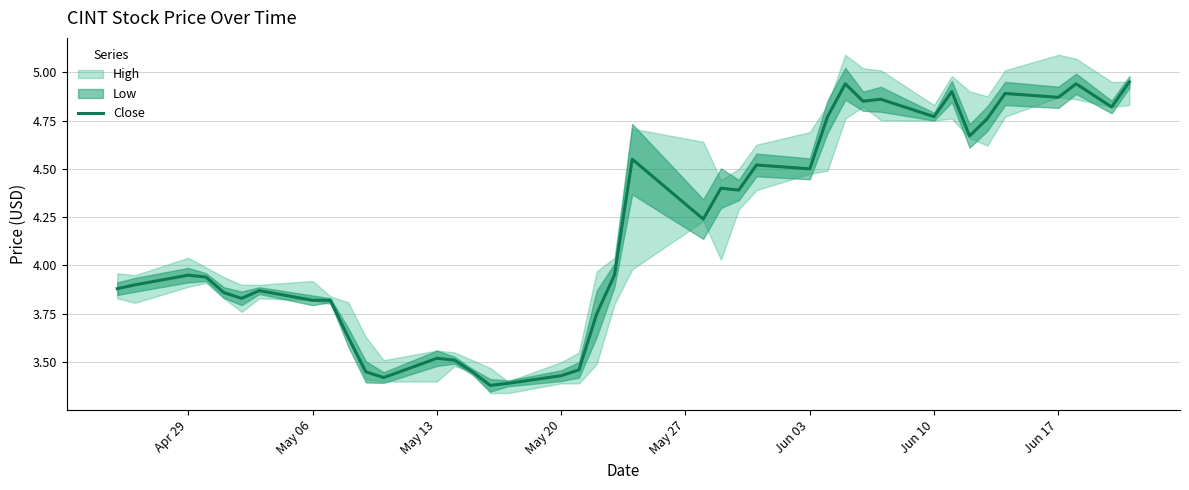

What is the value of the 13th point from the left?

3.5